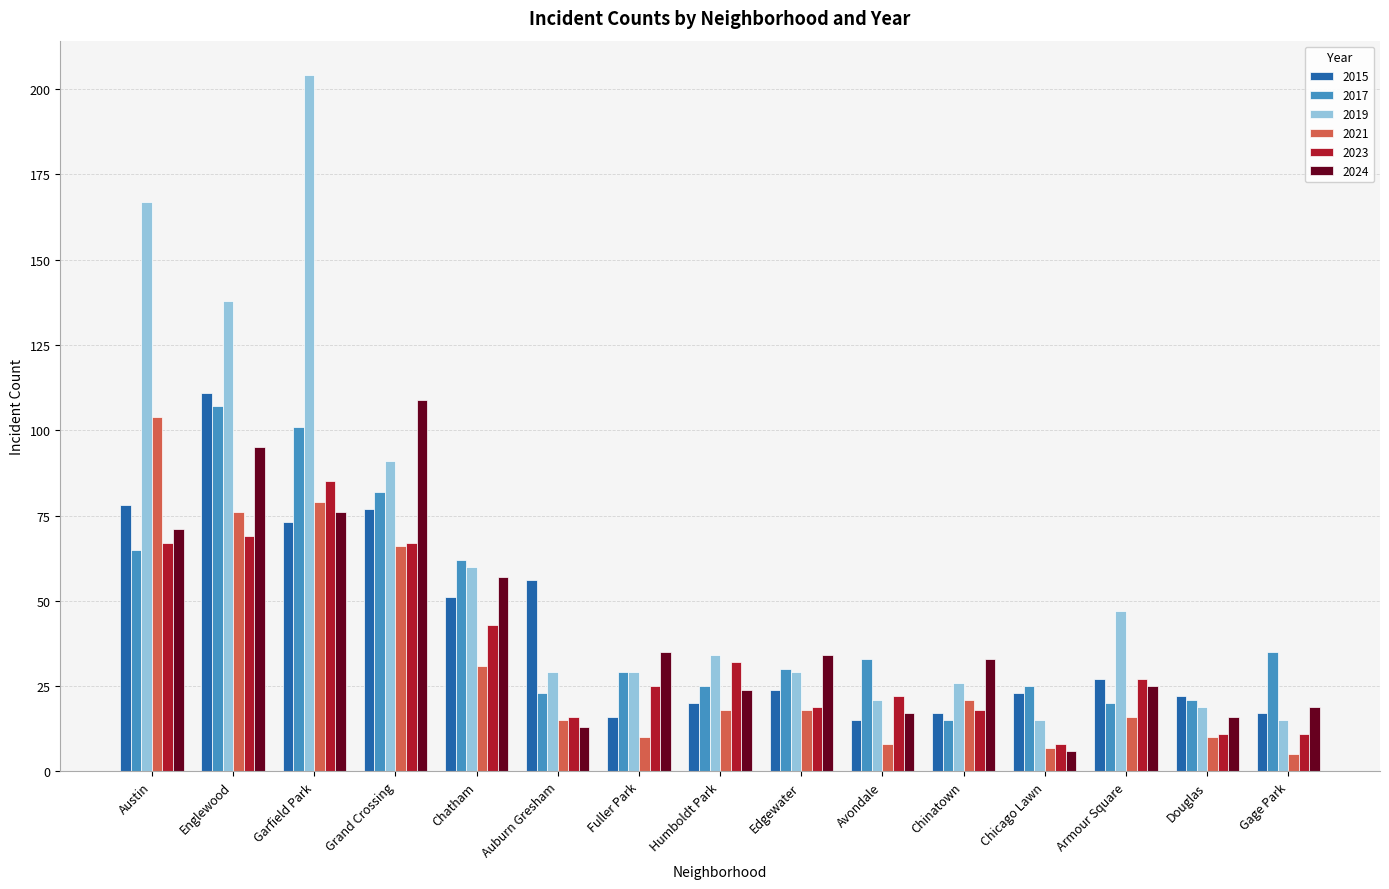

What is the spread (max minus min) of values at Humboldt Park?

16